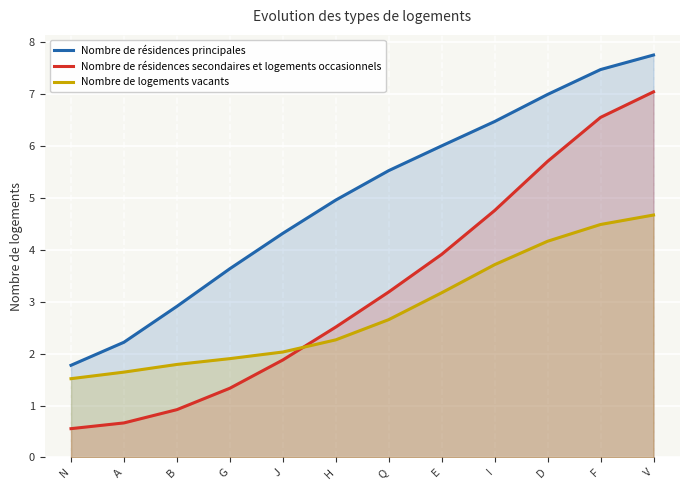

What is the difference between the maximum and second lowest values in the Nombre de résidences secondaires et logements occasionnels series?

6.4